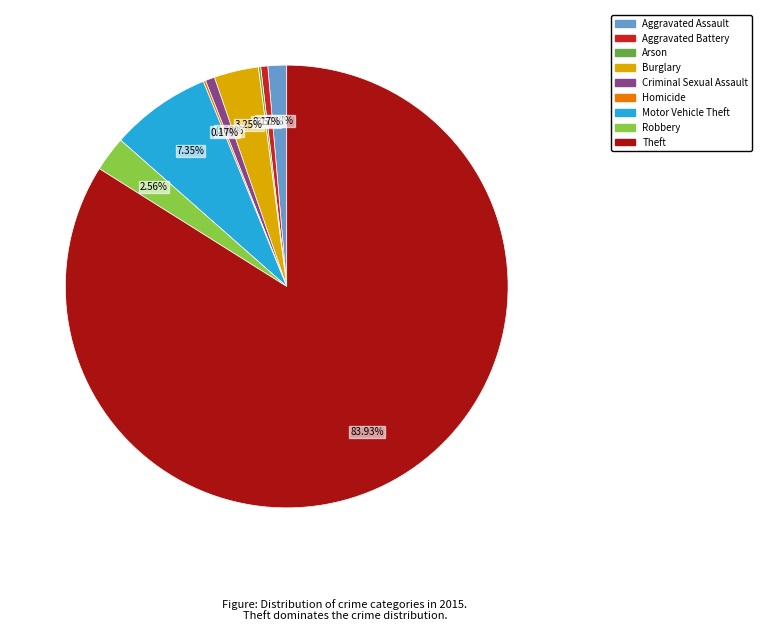

What percentage is the Motor Vehicle Theft slice, to the nearest percent?

7%